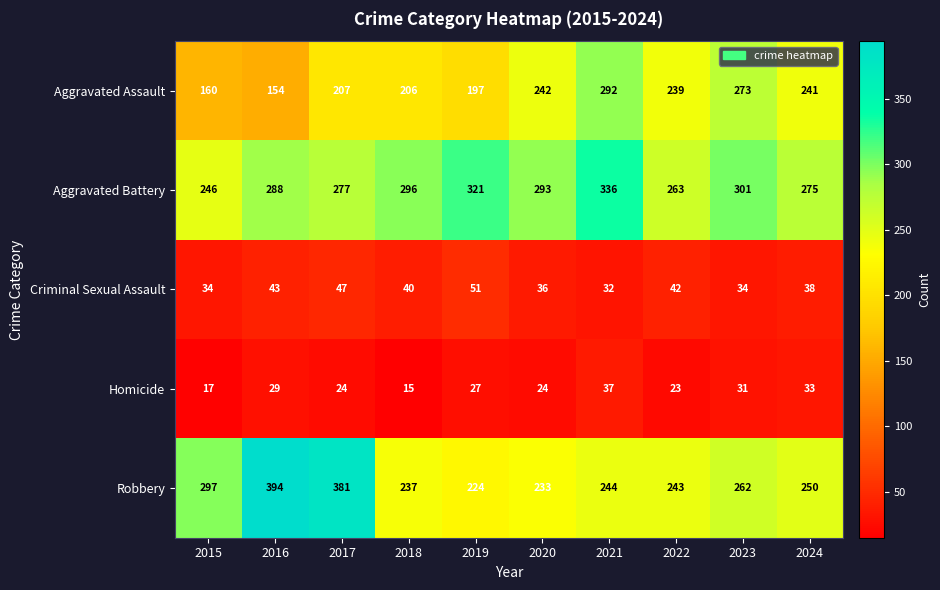

What is the difference between the highest and lowest values at 2021?

304